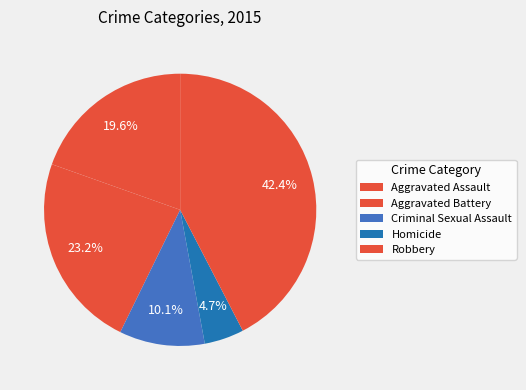

Is the sum of Homicide and Robbery greater than half?

No